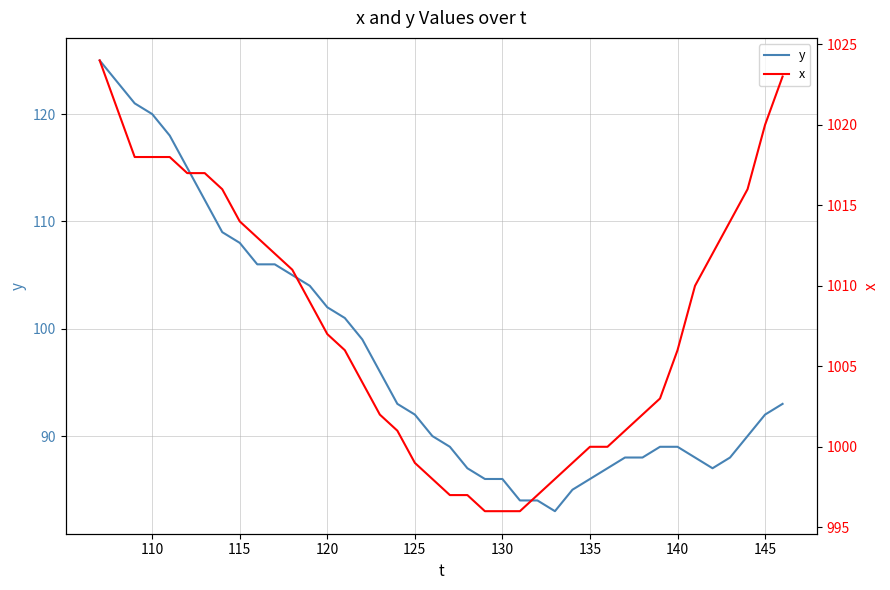

True or false: y and x intersect in this chart.

False